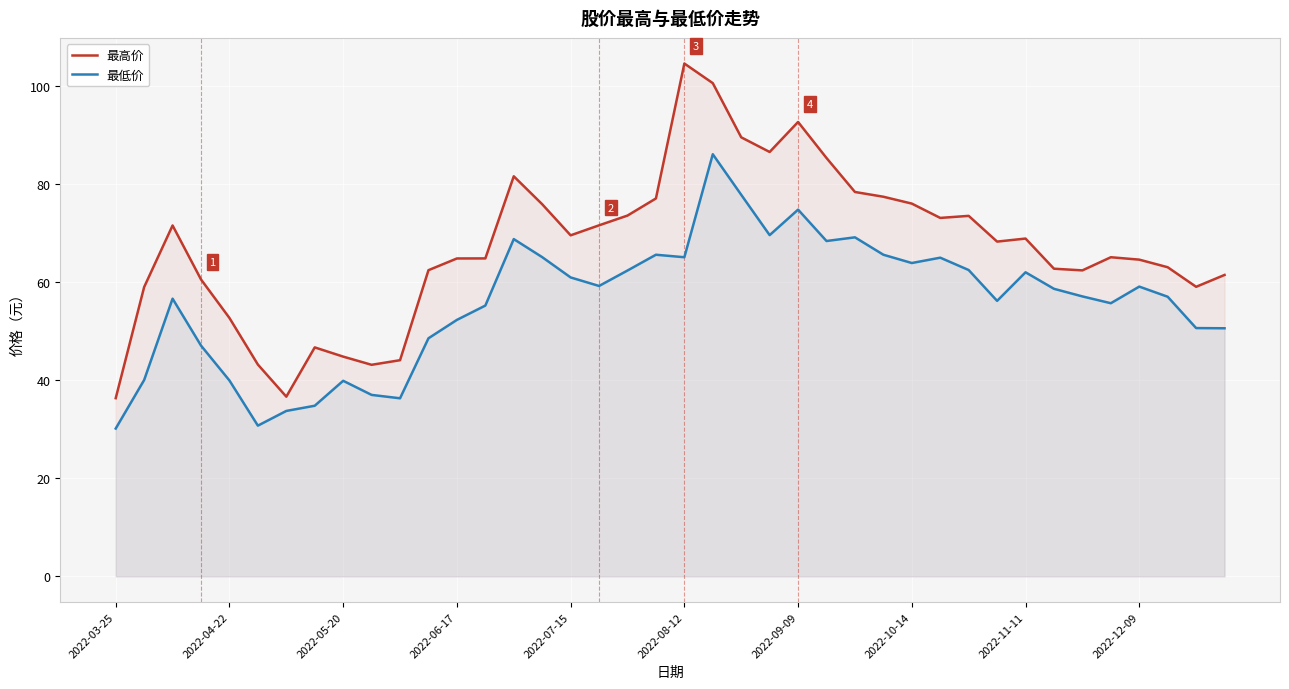

In 最高价, how many points are lower than both neighbors (excluding endpoints)?

8